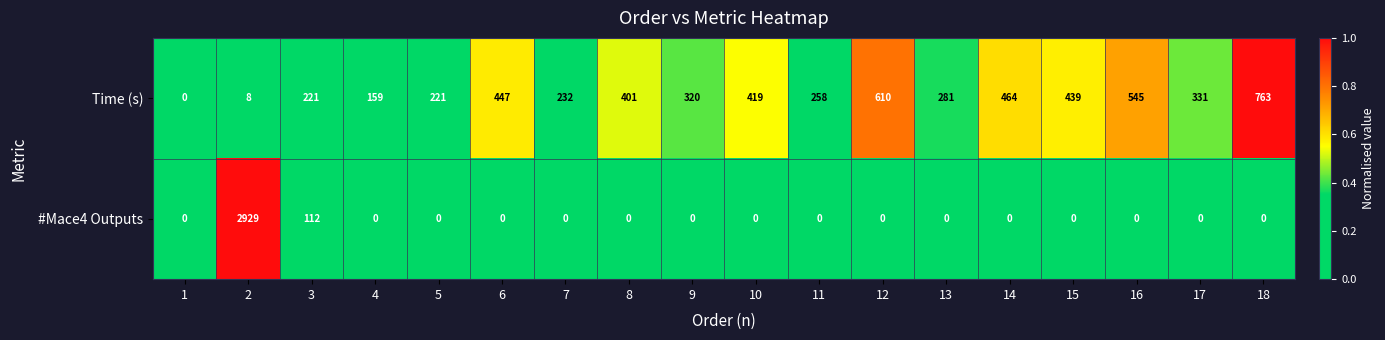

At how many categories does at least one series exceed 233?

13